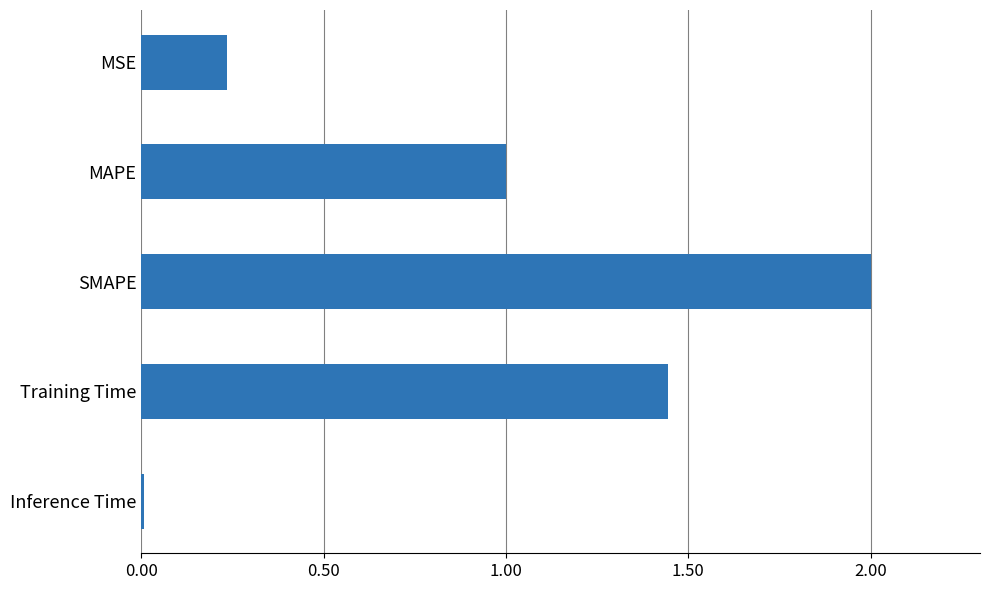

List the labels in order of value, smallest first.

Inference Time, MSE, MAPE, Training Time, SMAPE